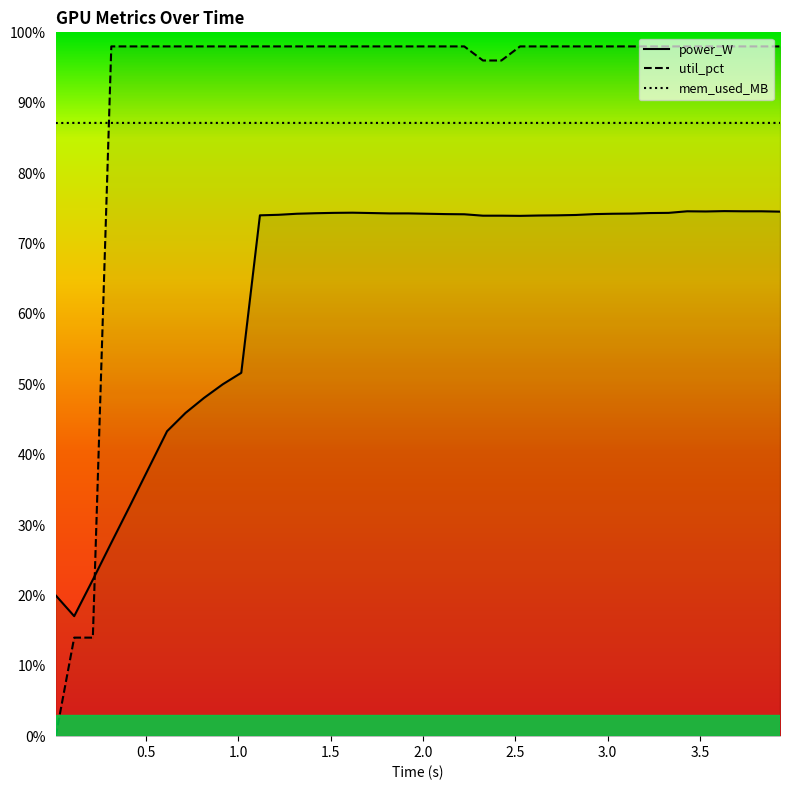

Which series has the largest range (max minus min)?

util_pct